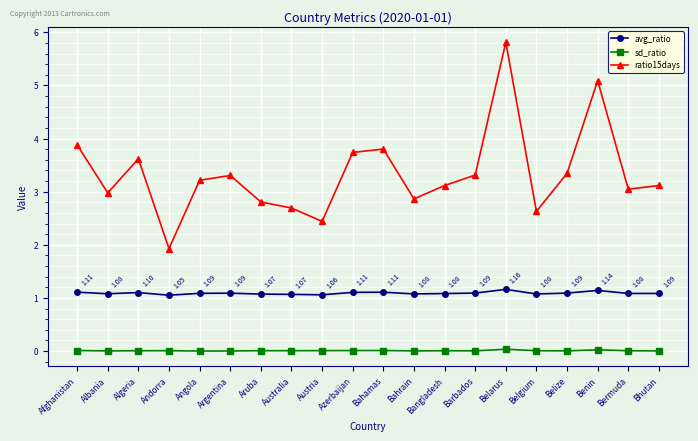

True or false: avg_ratio and sd_ratio intersect in this chart.

False